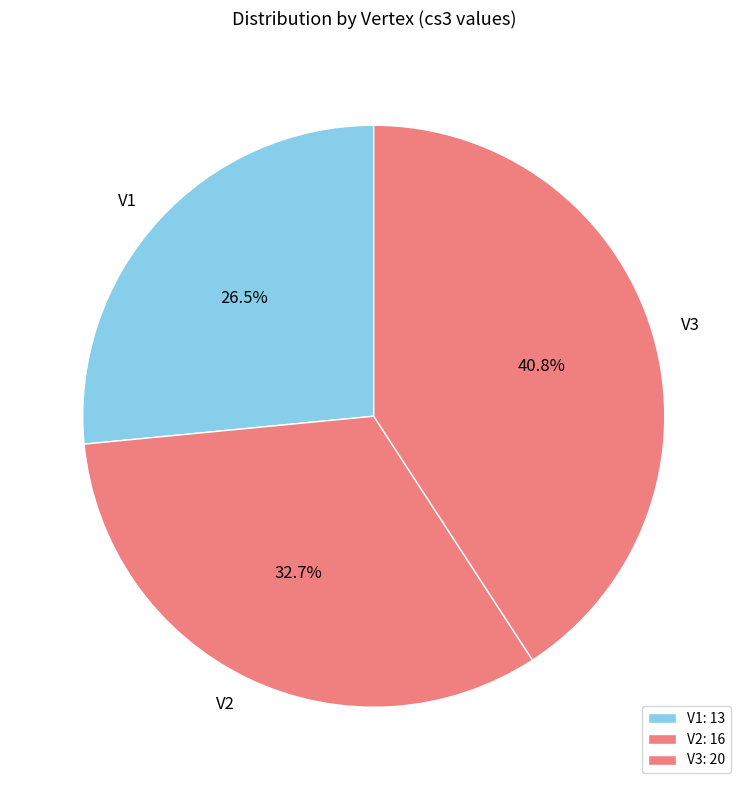

Combined, what portion of the pie is V1 and V3?

67.3%